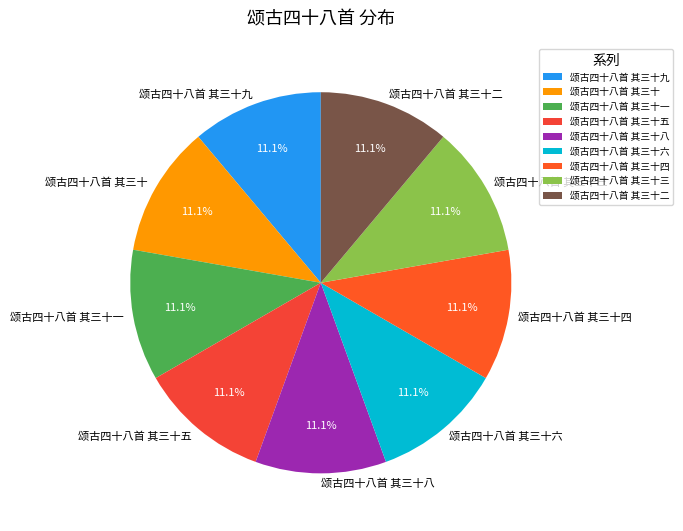

What is the ratio of the value at 颂古四十八首 其三十六 to the value at 颂古四十八首 其三十二?

1.0